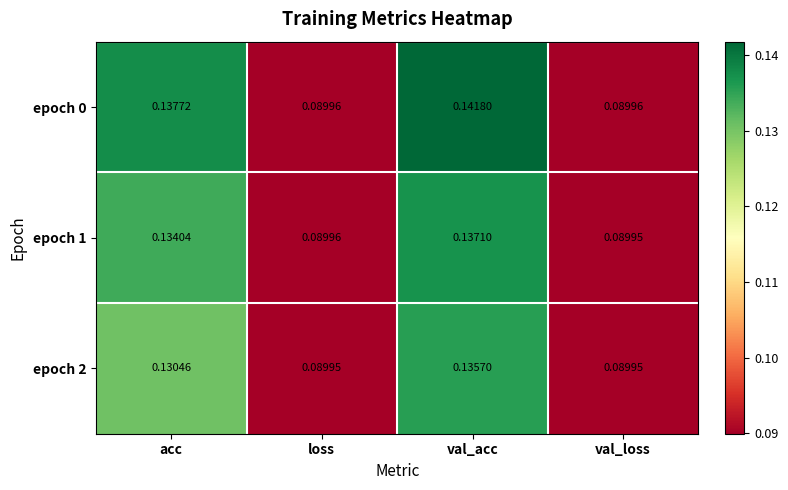

Which label corresponds to the largest value in the chart?

val_acc